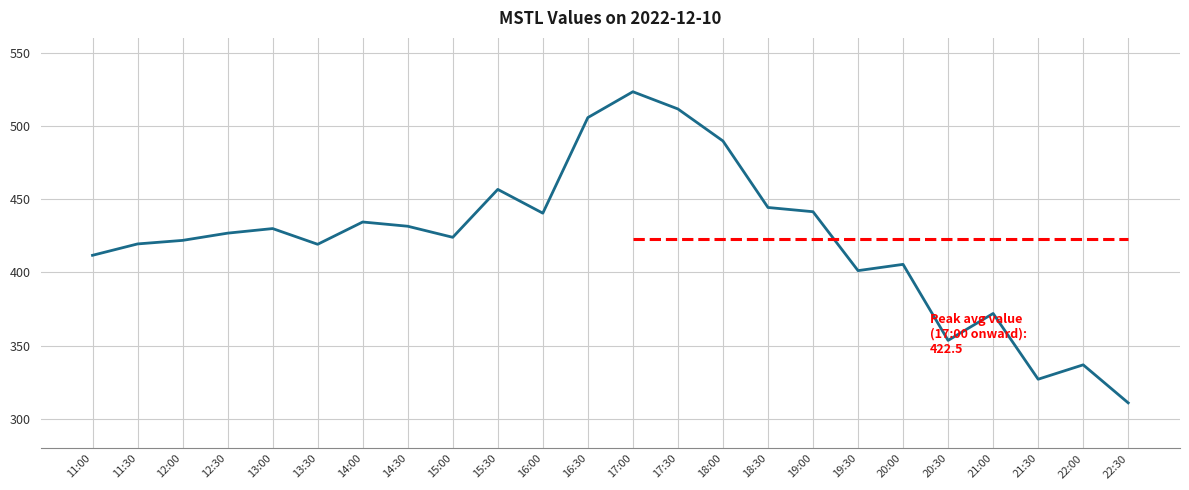

Which has a higher value, 16:30 or 11:30?

16:30